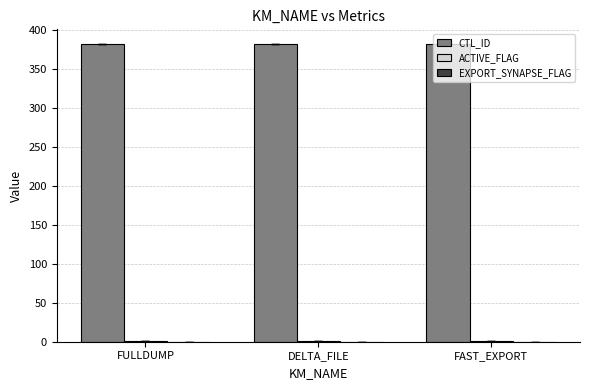

How many categories are shown in the chart?

3